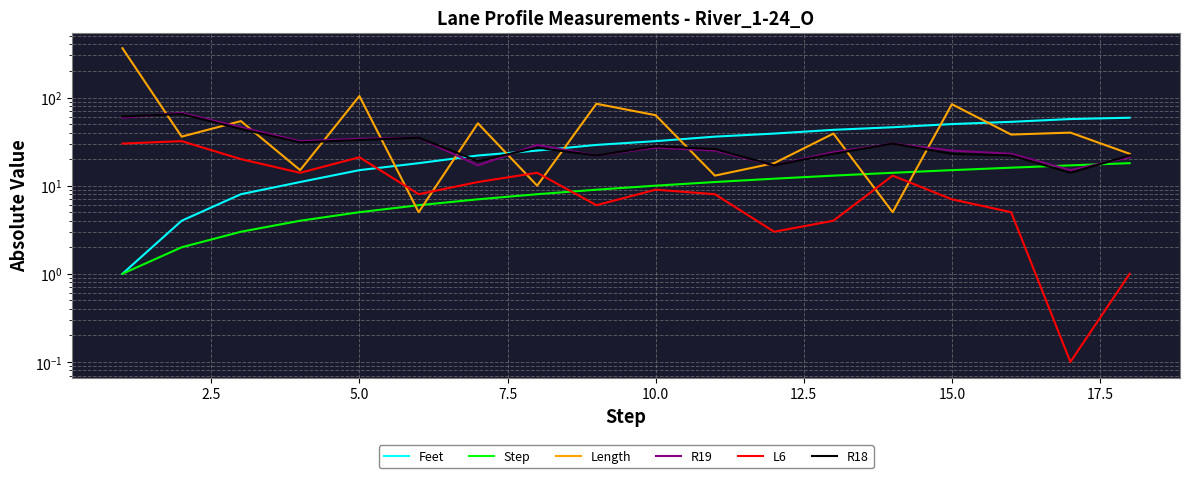

What is the sum of all Step values?

171.0